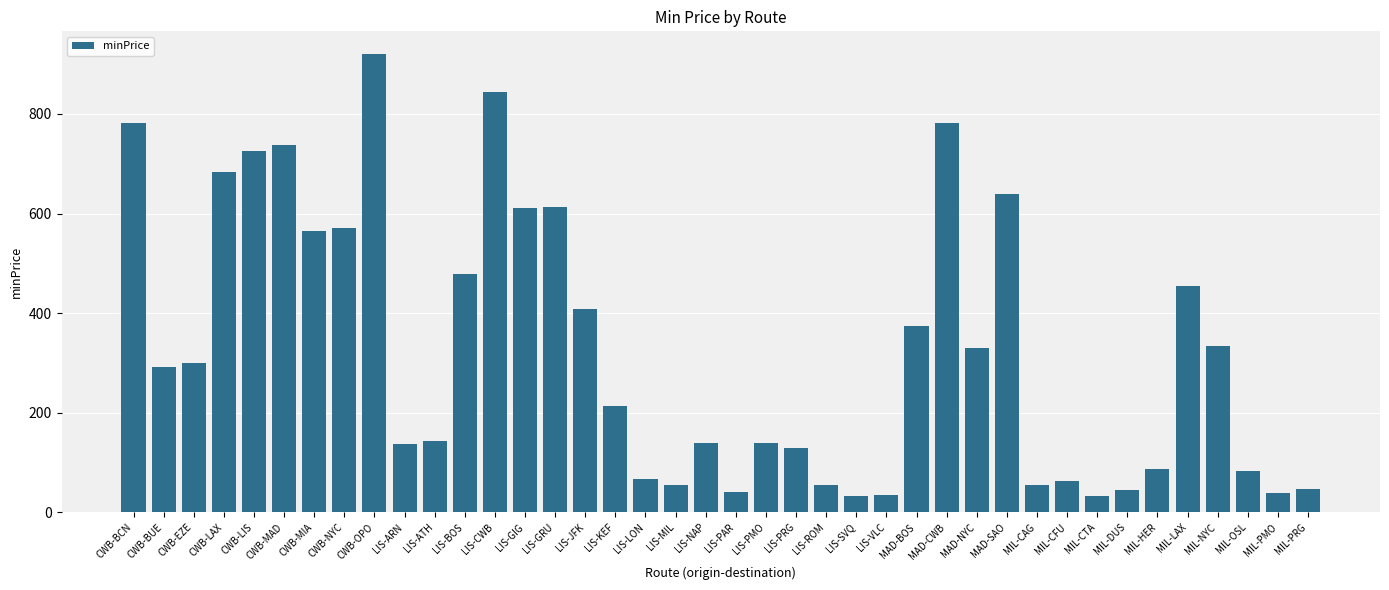

How many distinct data groups are displayed?

1